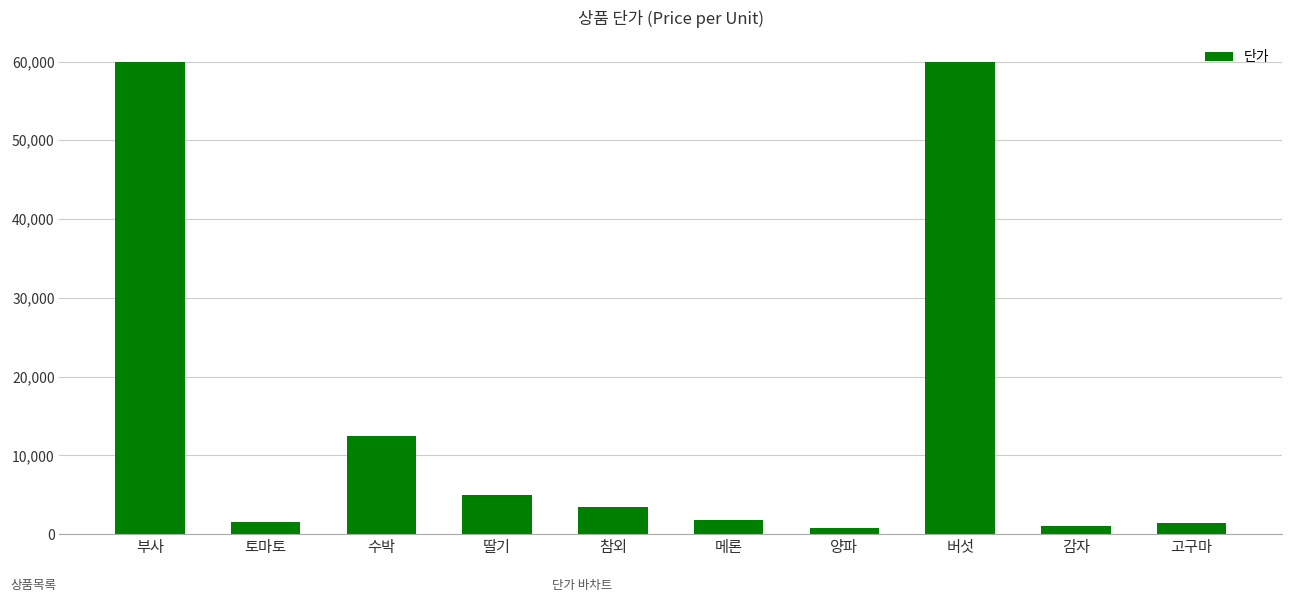

How many data points does each series have?

10